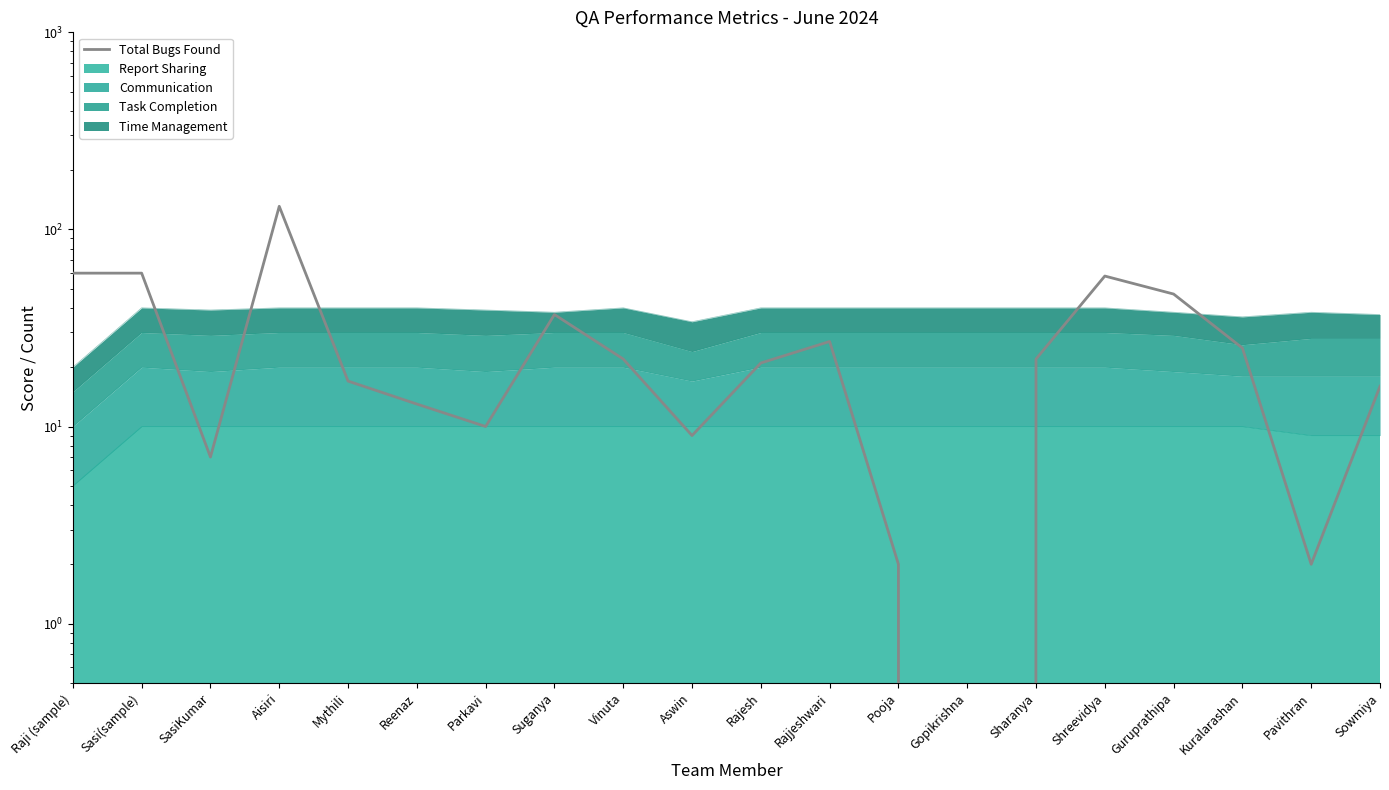

What is the change in value from Rajjeshwari to Kuralarashan?

-2